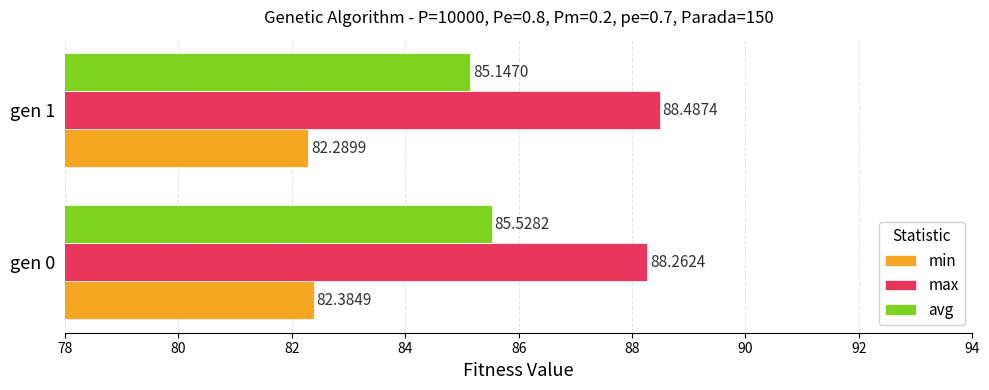

What is the difference between the highest and lowest values at gen 0?

5.9